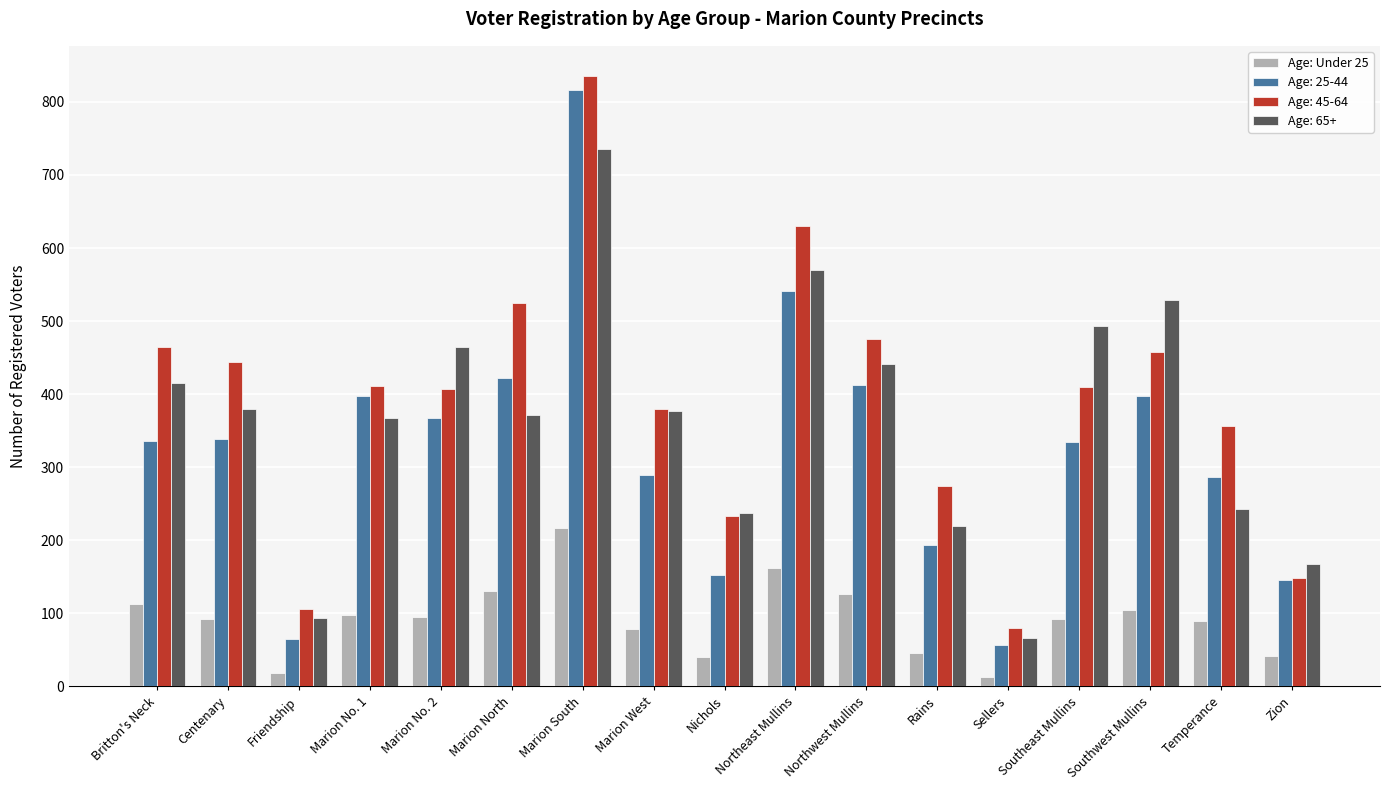

Which series has the largest range (max minus min)?

Age: 25-44